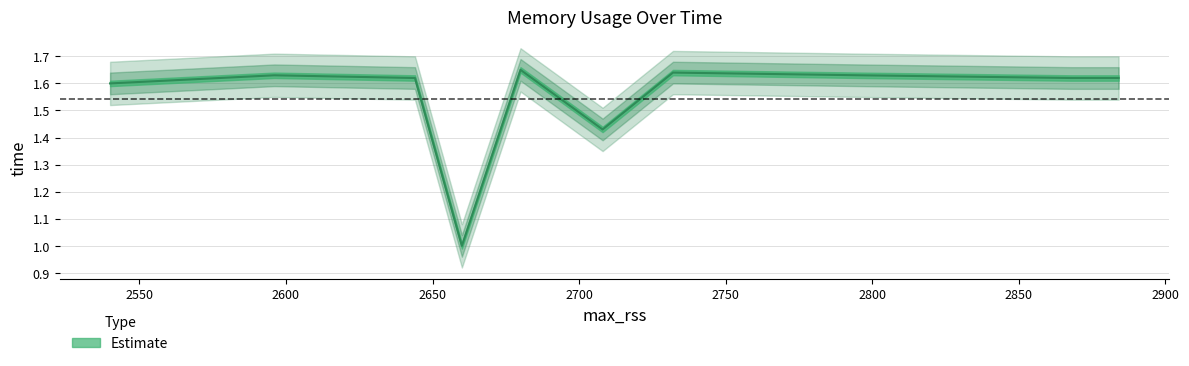

Which has a higher value, 2796 or 2732?

2732